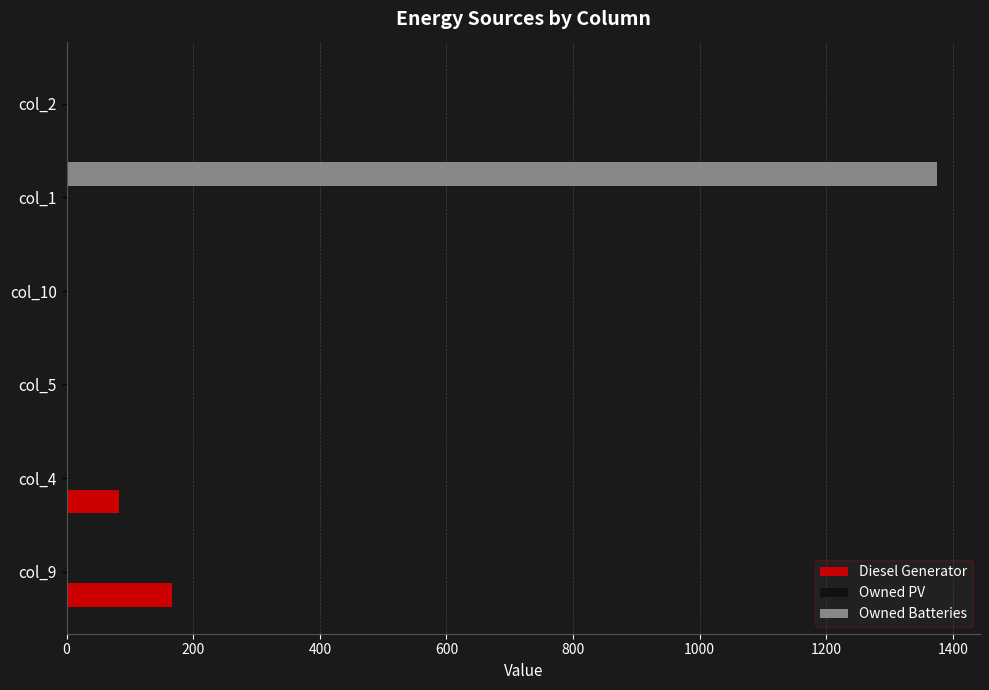

Which series has the largest range (max minus min)?

Owned Batteries